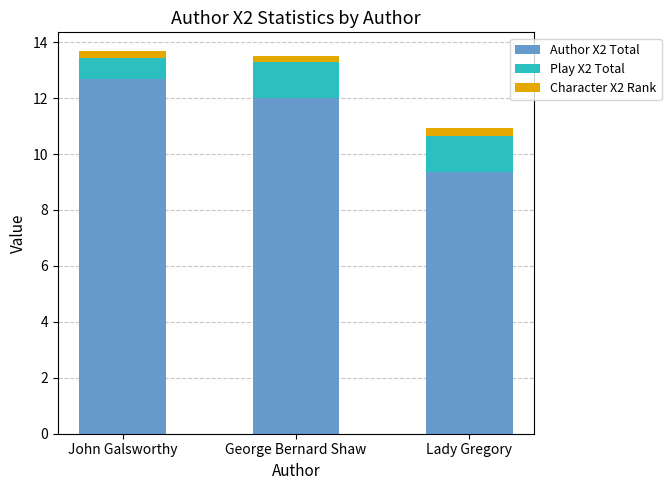

How many distinct data groups are displayed?

3